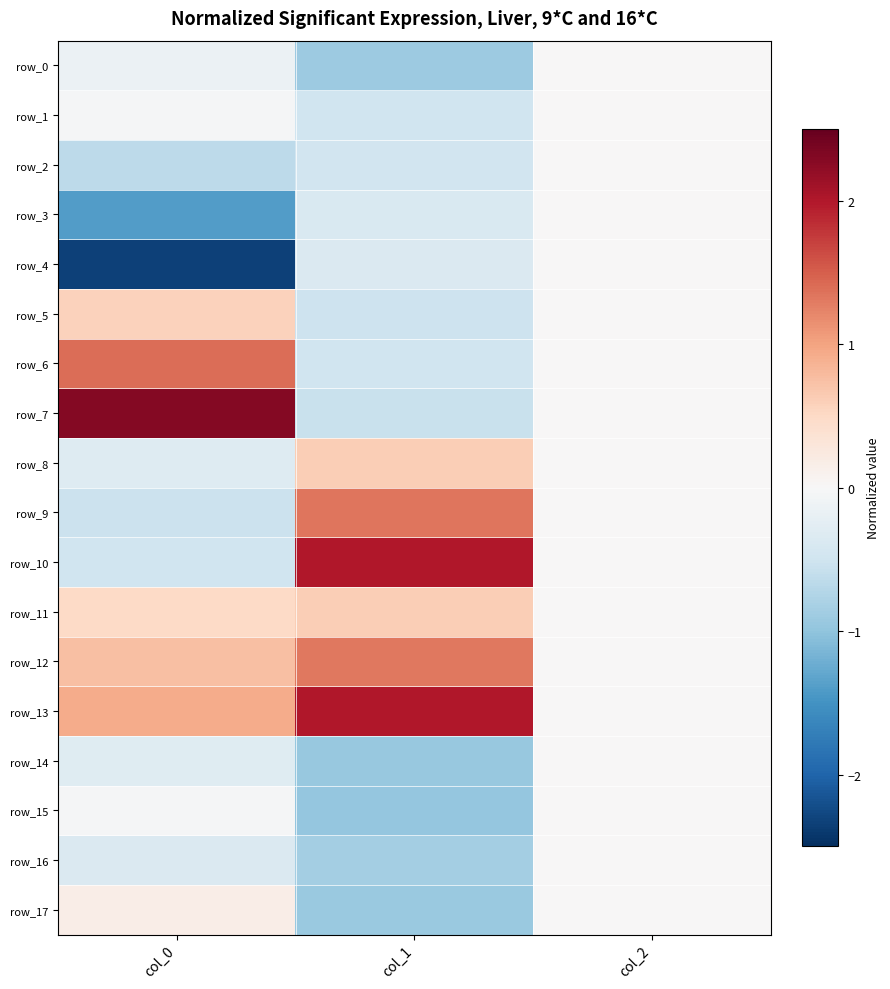

What is the difference between the highest and lowest values at col_0?

4.6